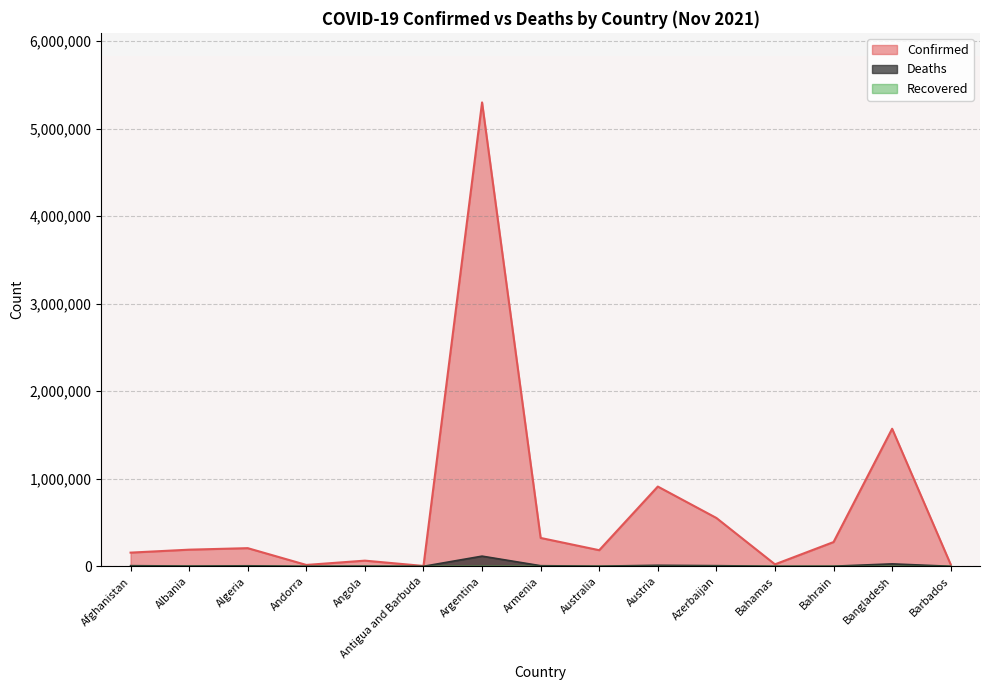

What position from the left is Algeria?

3